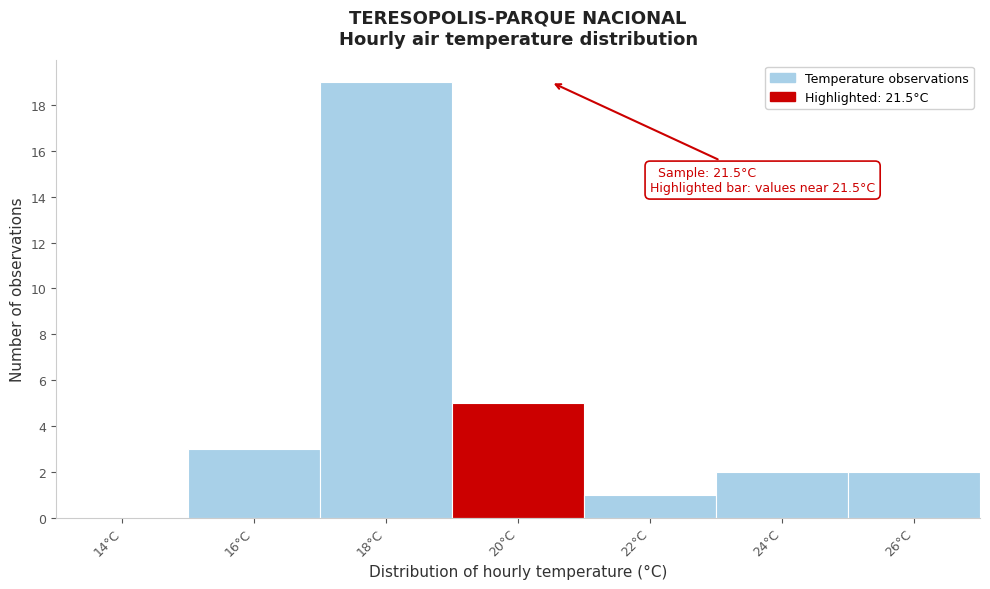

Reading right to left, list all the values displayed in this chart.

26°C=2	24°C=2	22°C=1	20°C=5	18°C=19	16°C=3	14°C=0